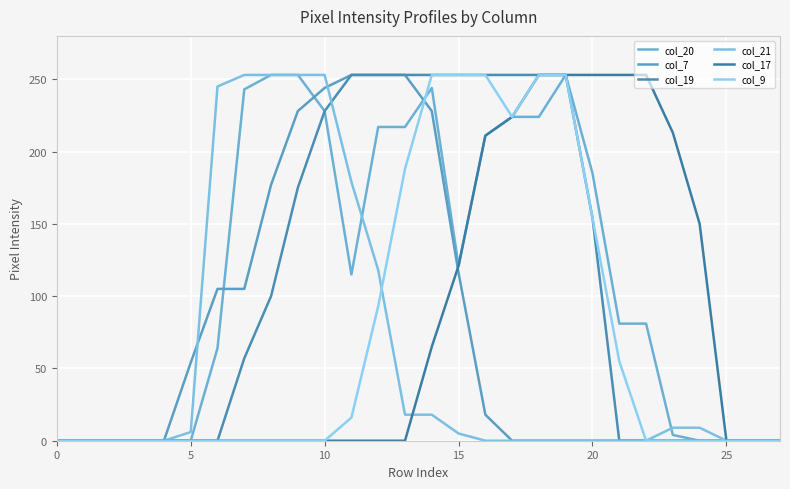

True or false: col_17 and col_20 intersect in this chart.

False